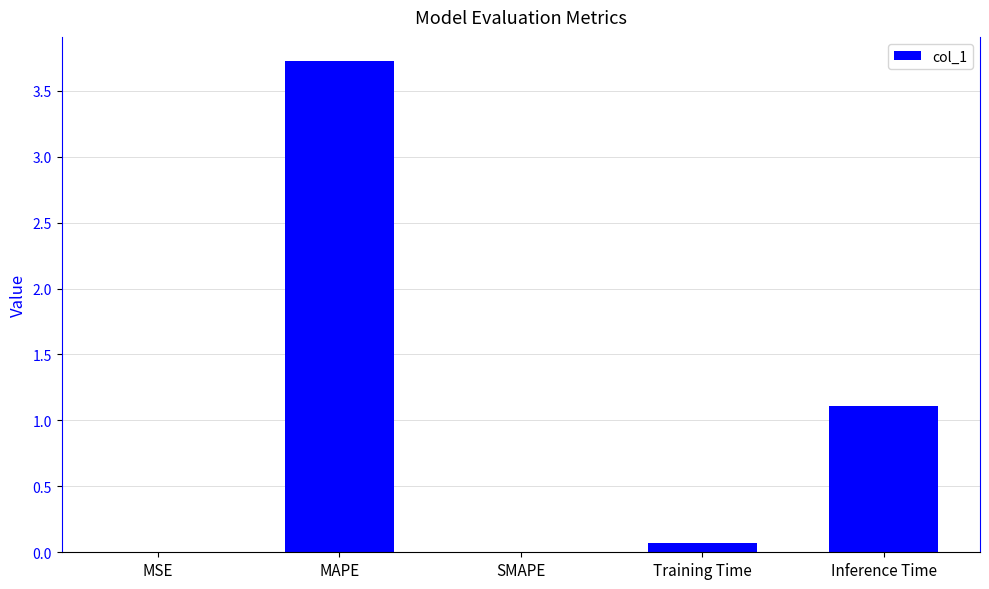

The value at SMAPE is 2.3. True or false?

False